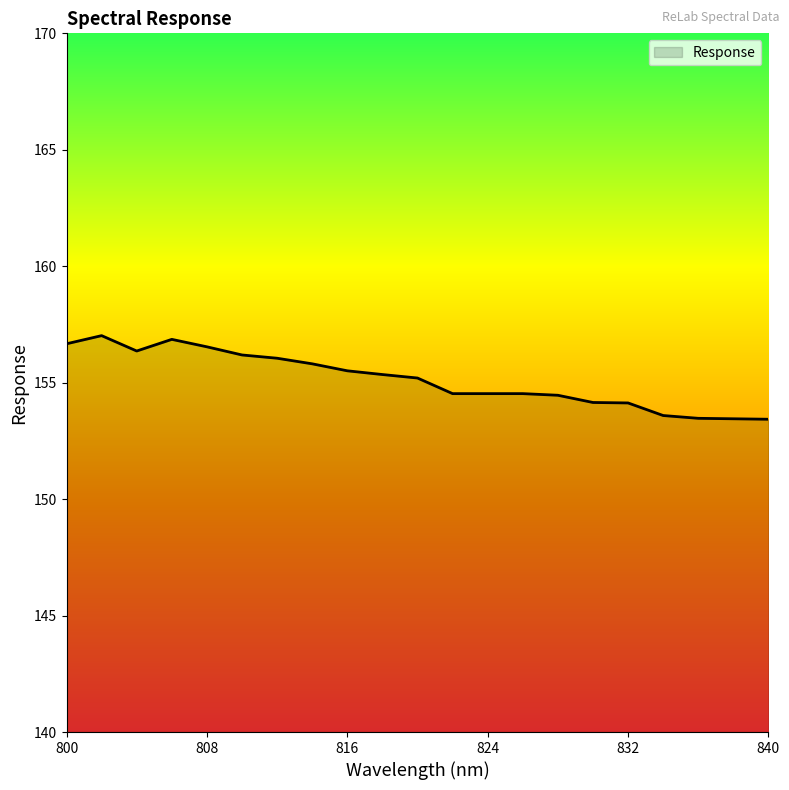

What is the smallest value displayed?

153.4